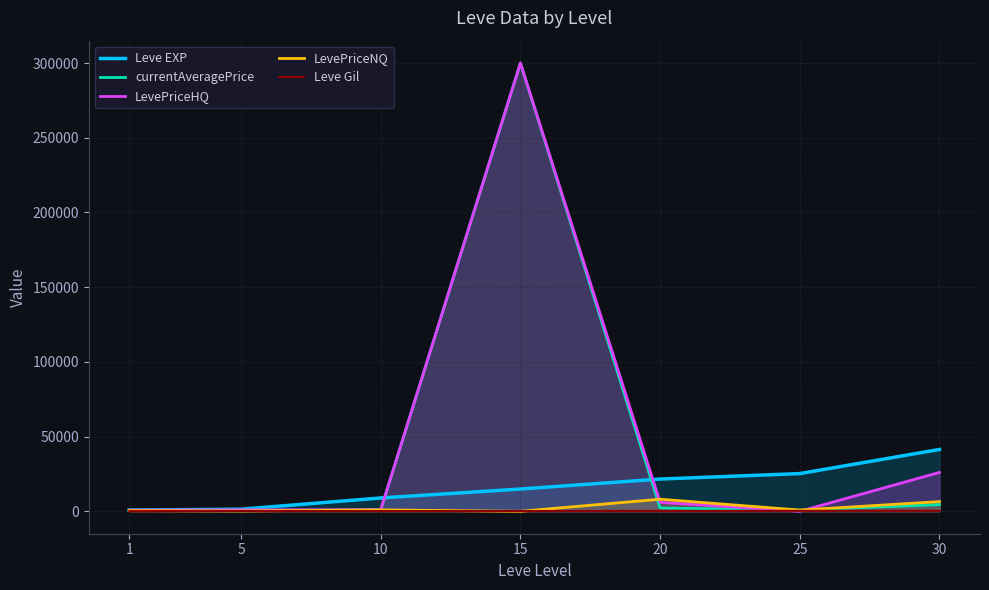

What is the sum of all currentAveragePrice values?

309437.2